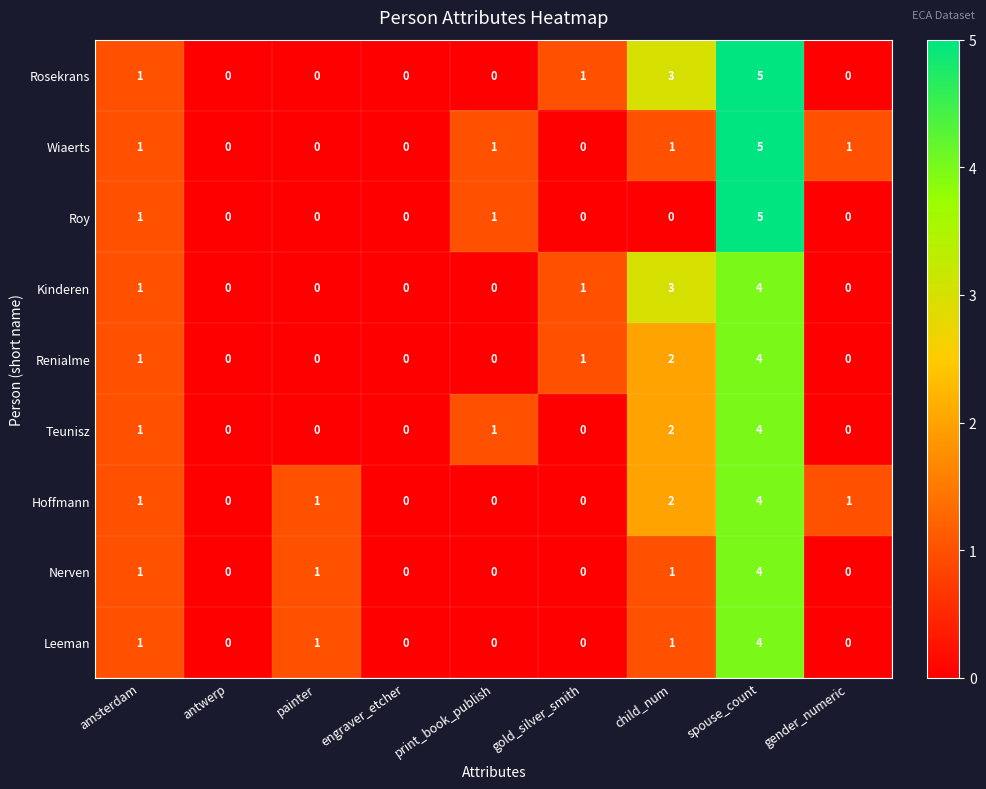

Is it true that Roy equals 3 at engraver_etcher?

False